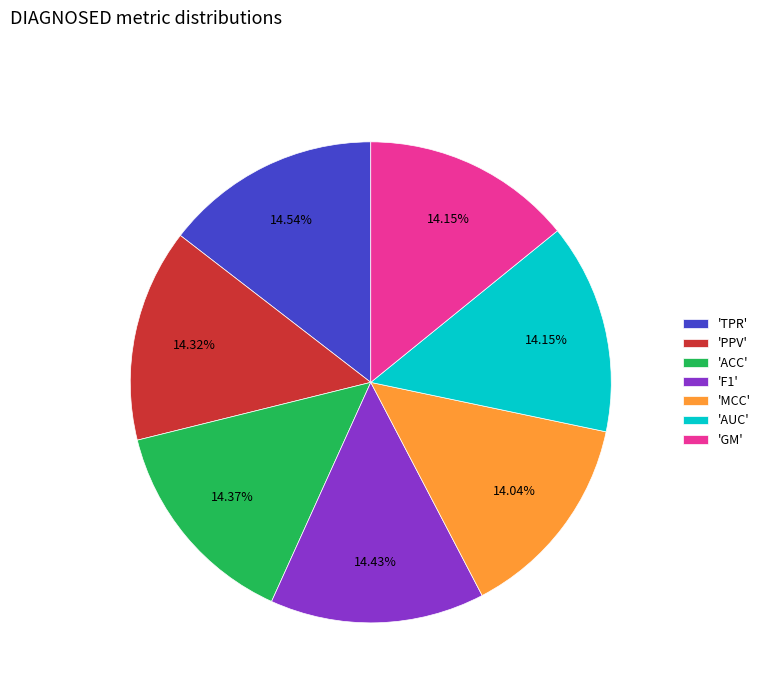

How many segments does this pie chart have?

7